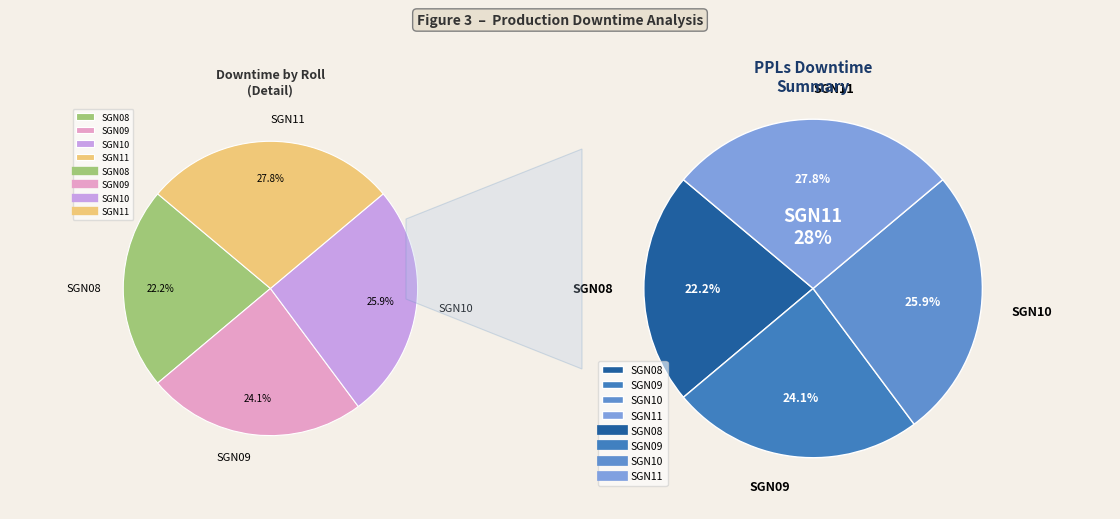

Does any single category account for the majority?

No